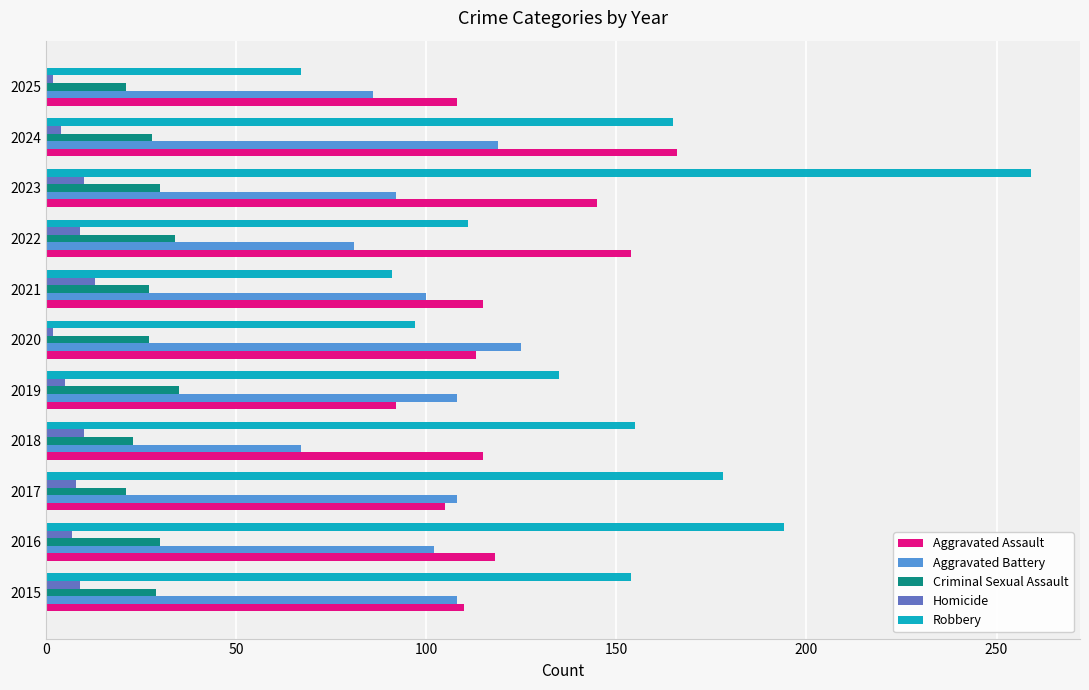

The value of Homicide at 2021 is 13. True or false?

True